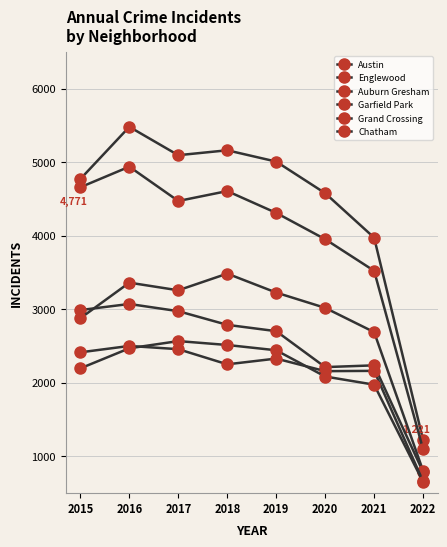

True or false: Garfield Park and Englewood intersect in this chart.

False